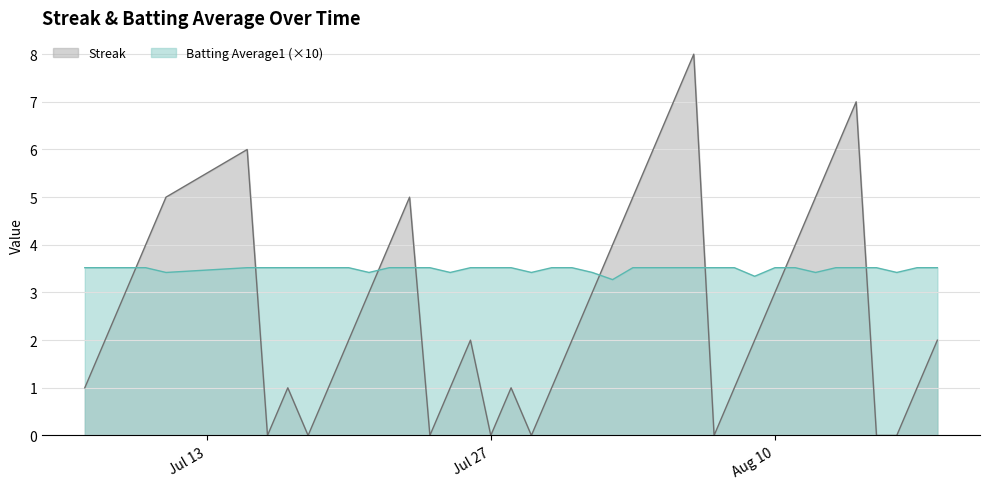

Which series ends up on top after the final intersection of Batting Average1 and Streak?

Batting Average1